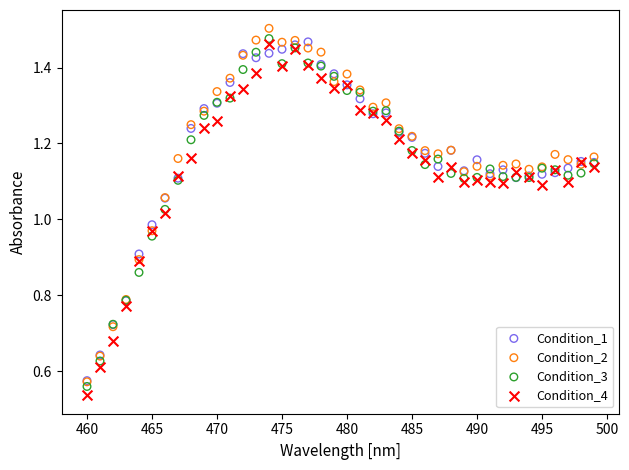

What are all the series names shown in the legend?

Condition_1, Condition_2, Condition_3, Condition_4